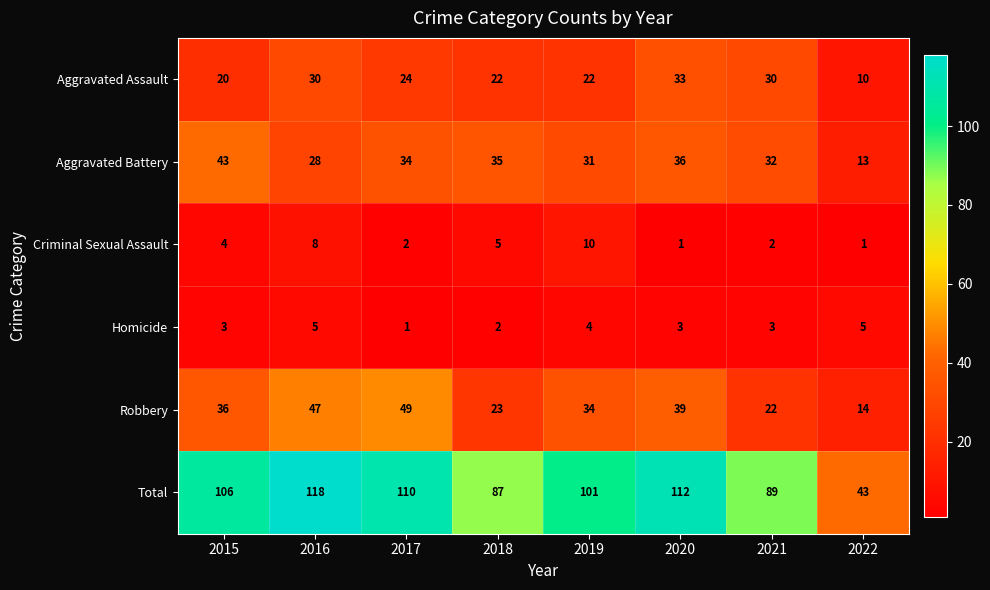

Which category has the highest value across all series?

2016